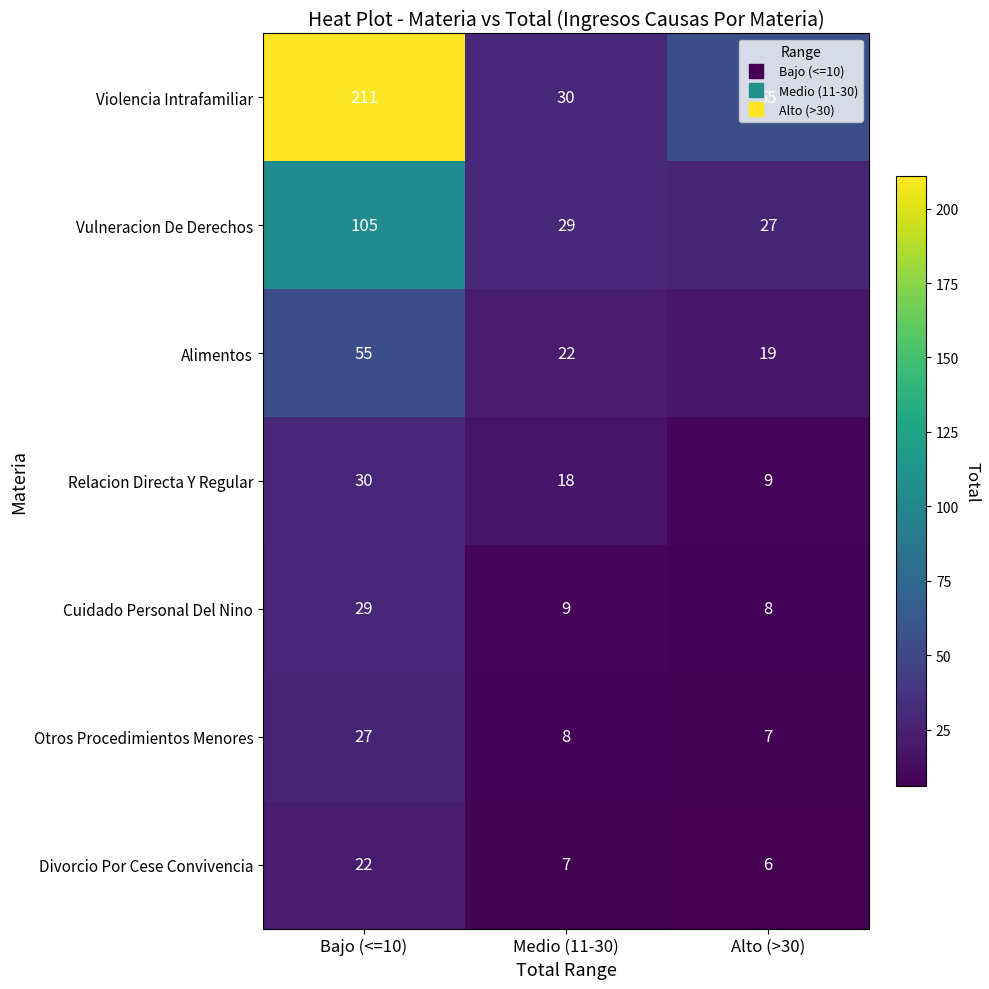

What is the difference between the maximum and minimum values in the Cuidado Personal Del Nino series?

21